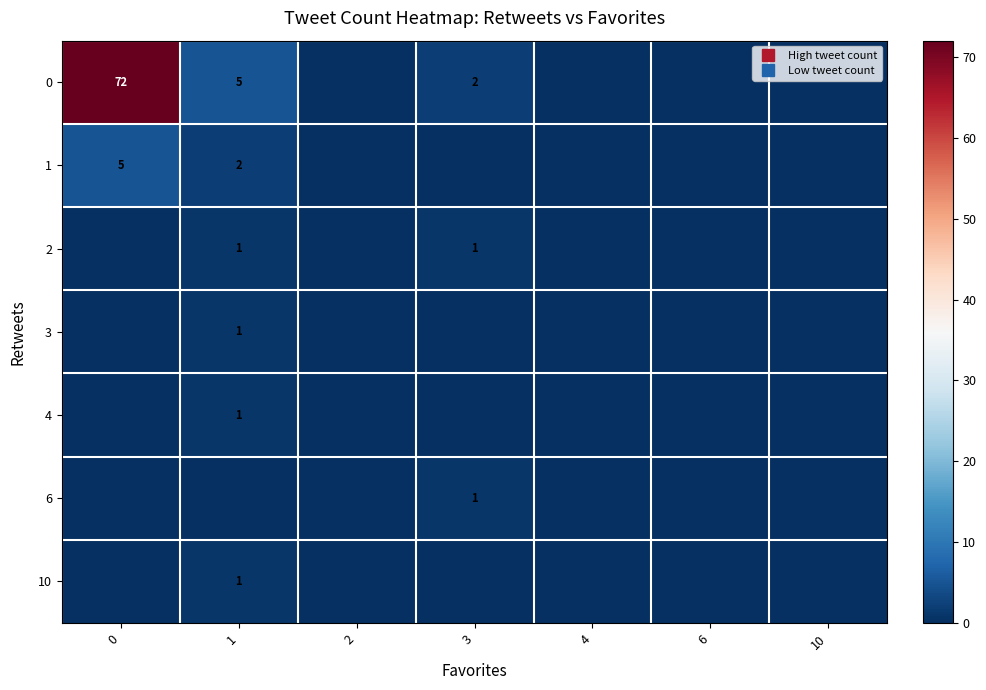

How many categories are shown in the chart?

7